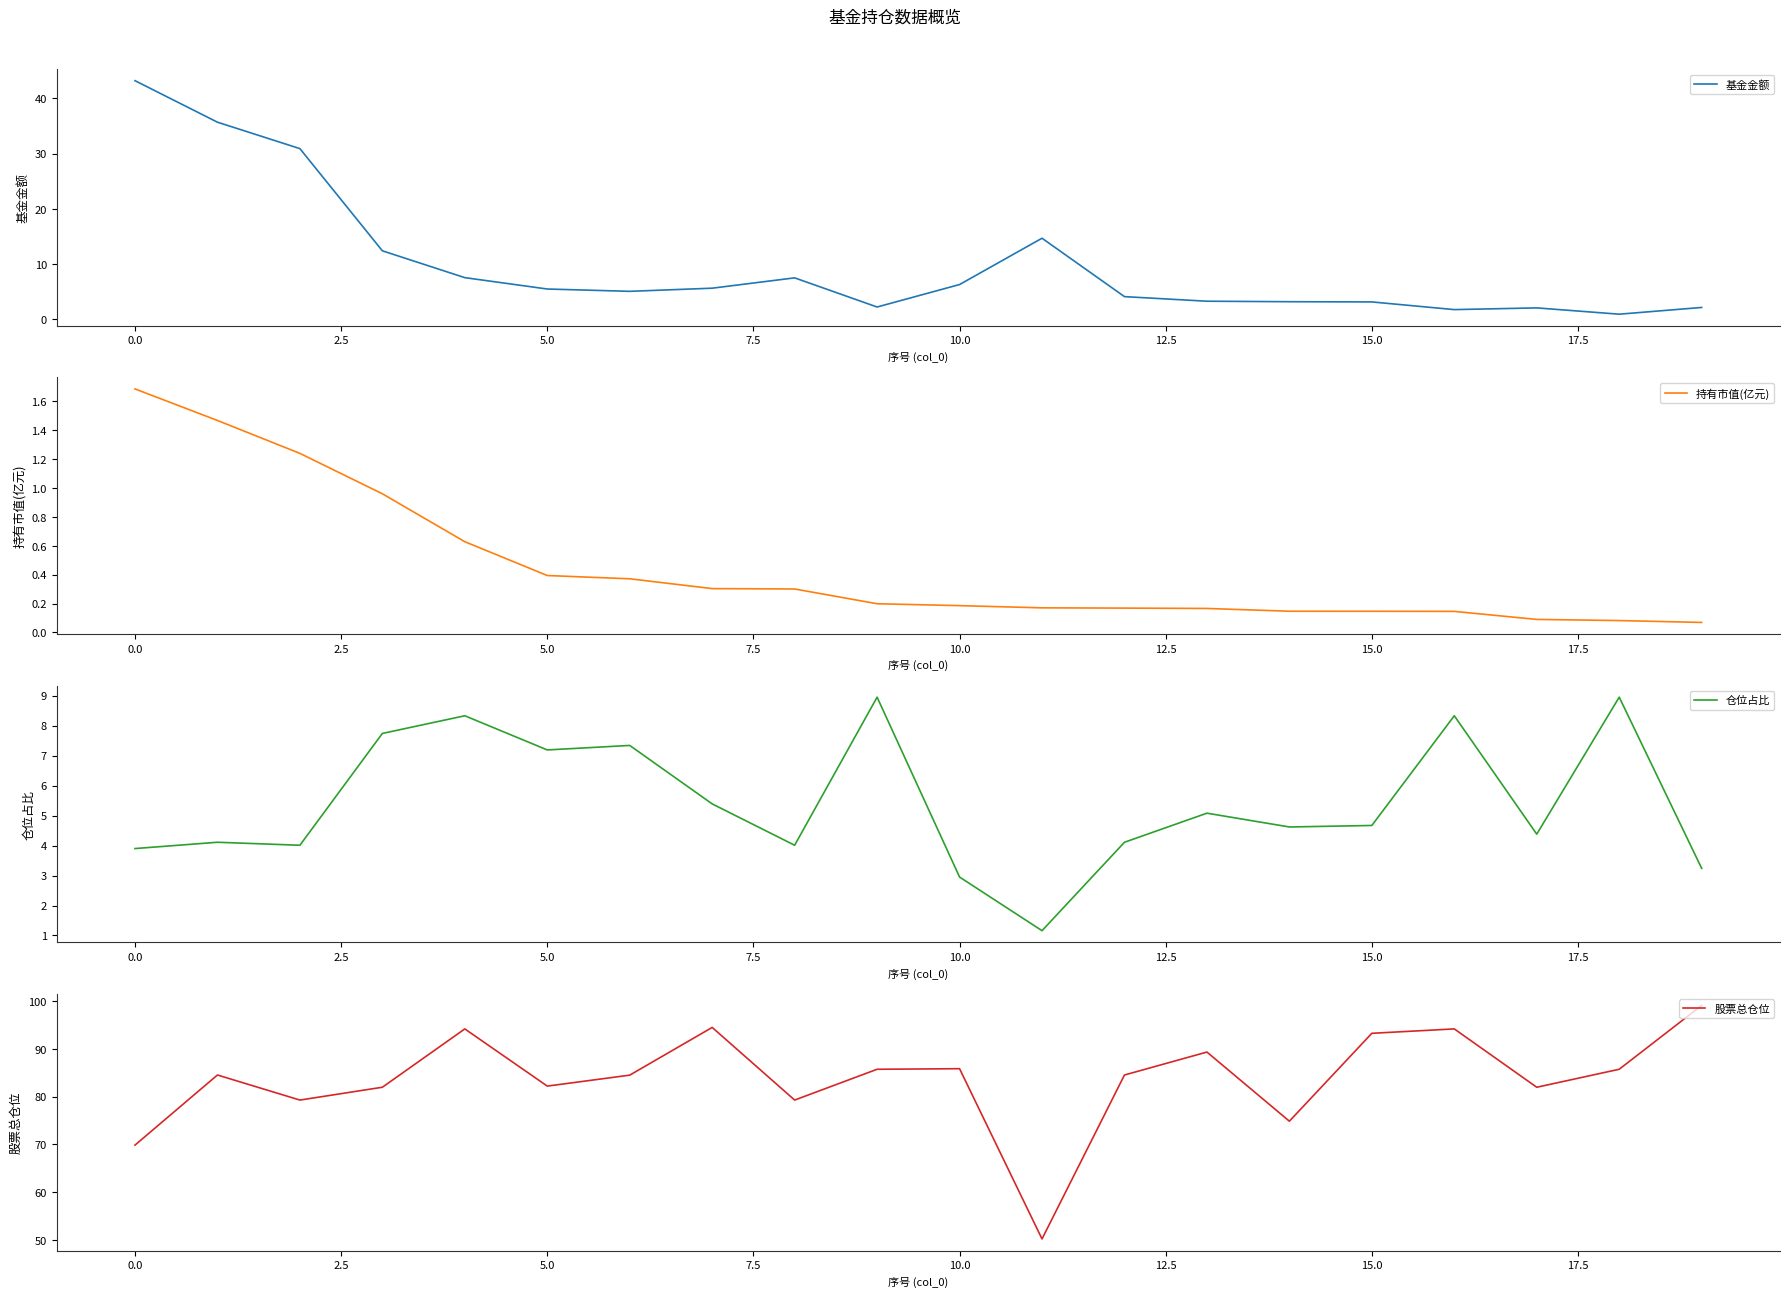

What is the highest value of the 基金金额 series?

43.2